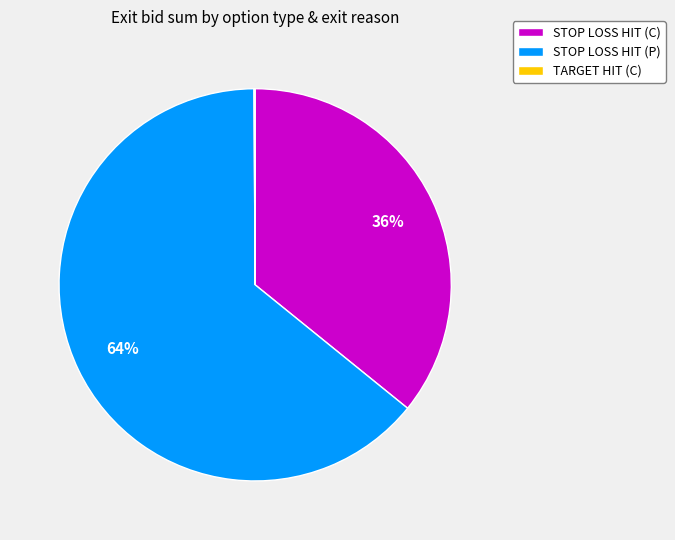

Is there any slice that represents more than half of the pie?

Yes